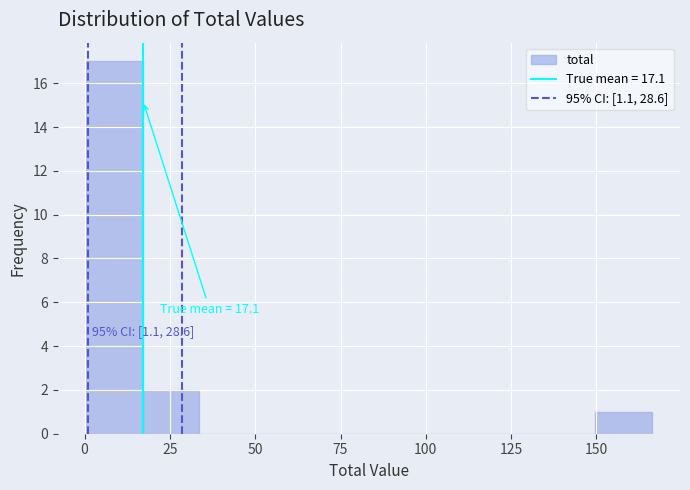

Around what value on the x-axis is the tallest bar? Give the approximate position of its centre, as read against the axis.

10